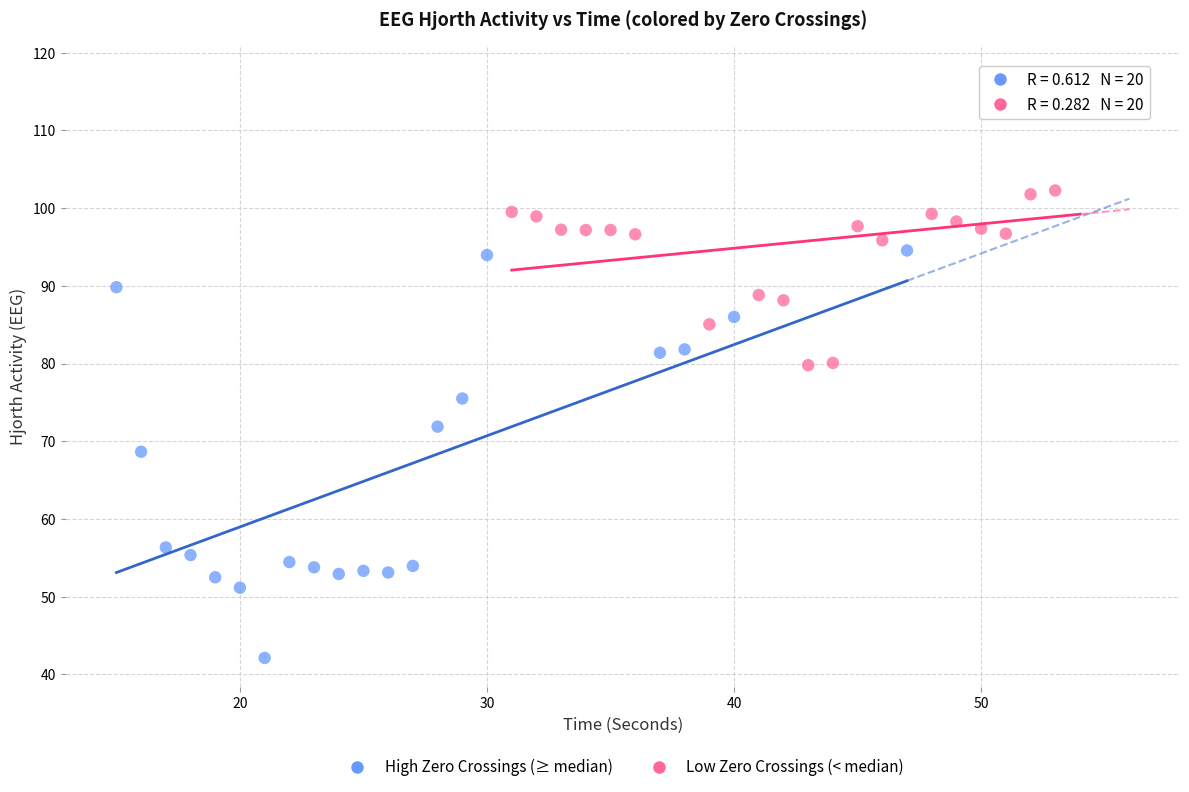

Which series has the largest Y range (max minus min)?

High Zero Crossings (≥ median)